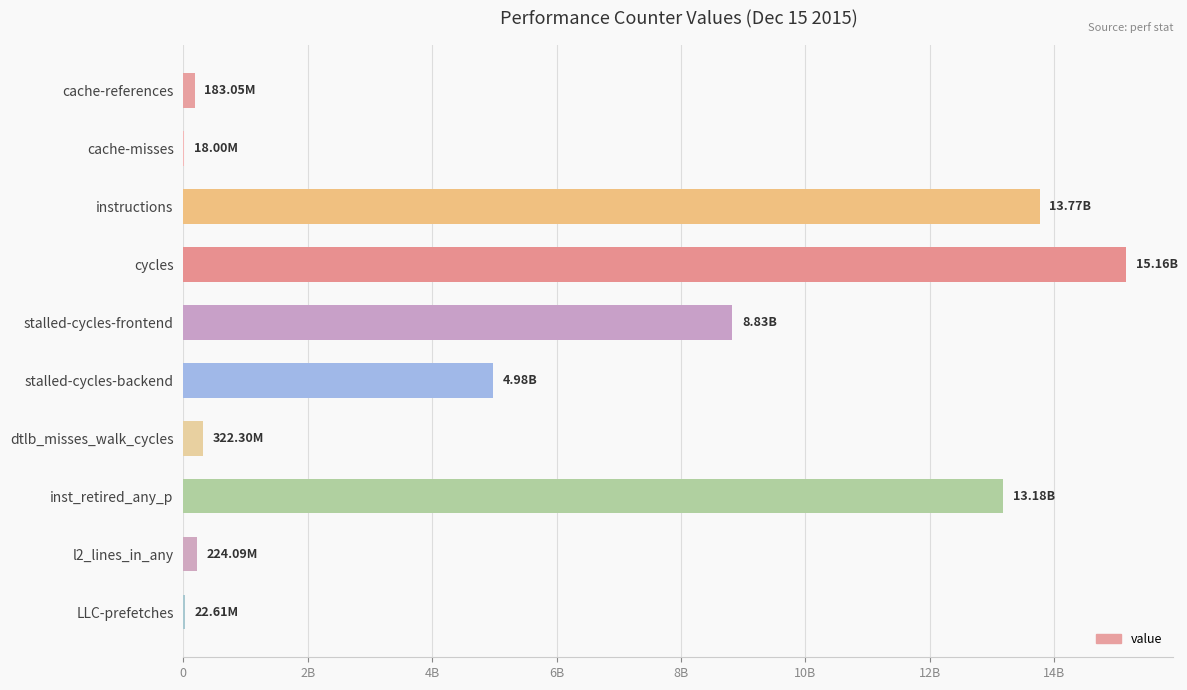

Are the bars horizontal?

Yes